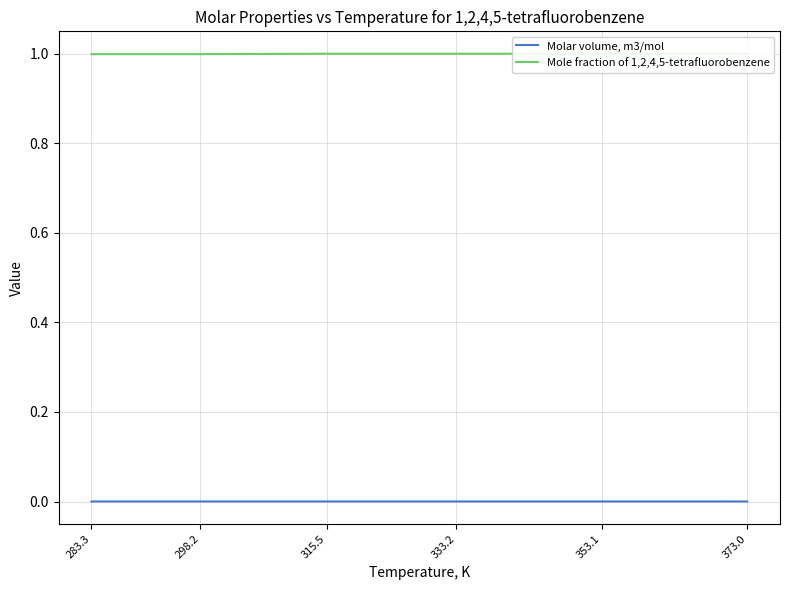

Which series changed the most between 283.3 and 315.5?

Mole fraction of 1,2,4,5-tetrafluorobenzene